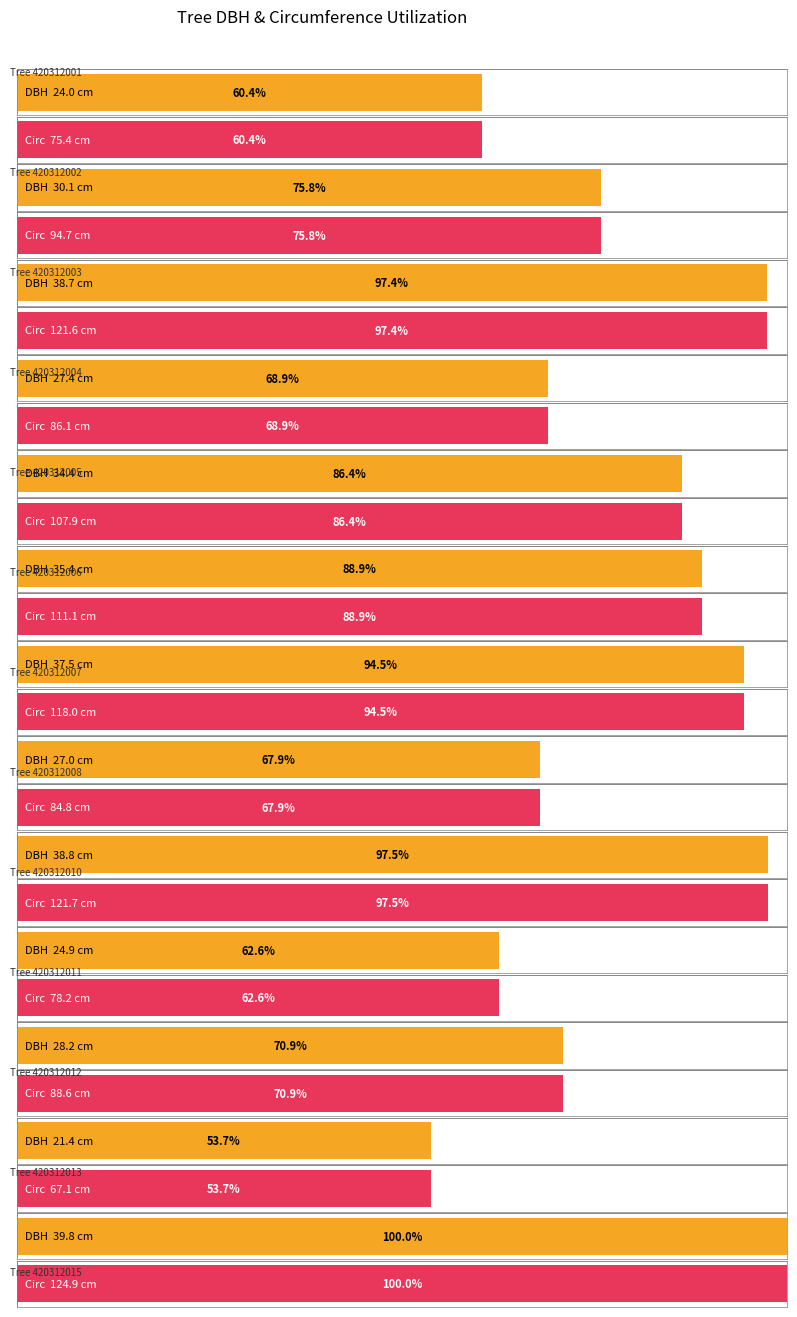

At which category is the sum across all series the highest?

420312015